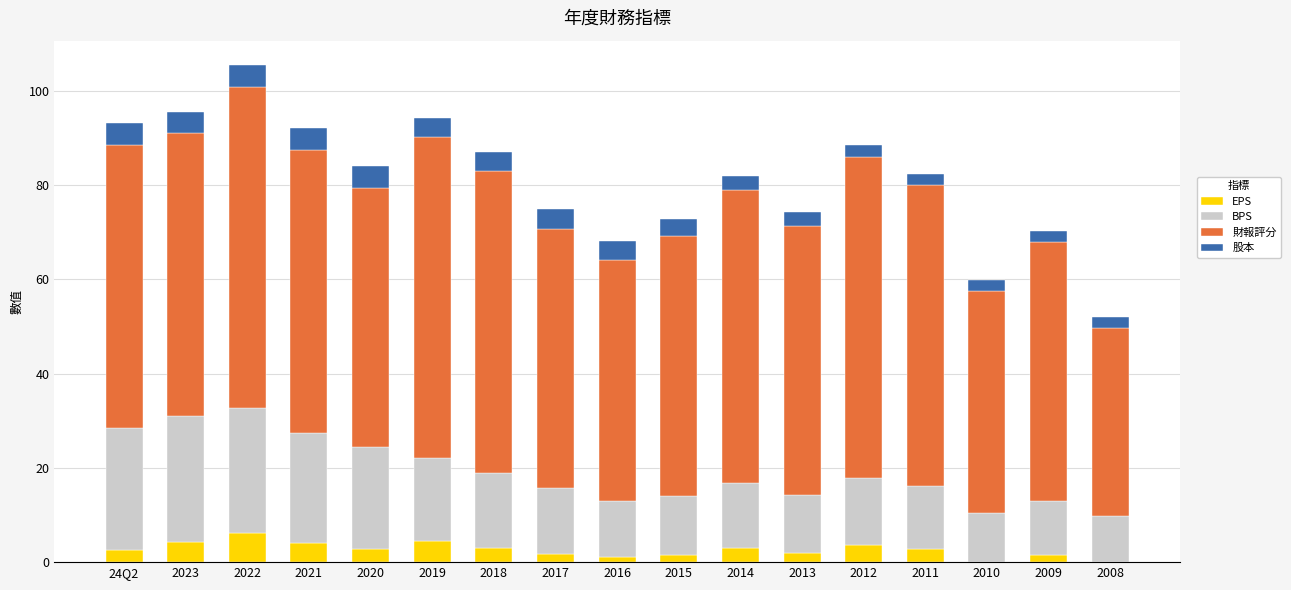

At which category is the sum across all series the highest?

2022